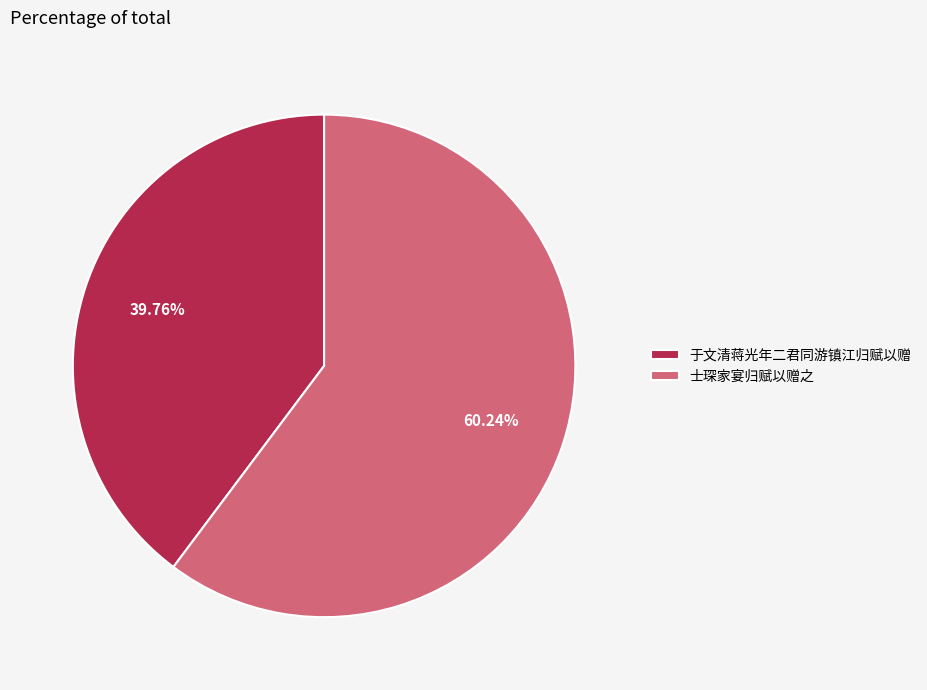

Is it true that 于文清蒋光年二君同游镇江归赋以赠 is 28% of the pie?

False